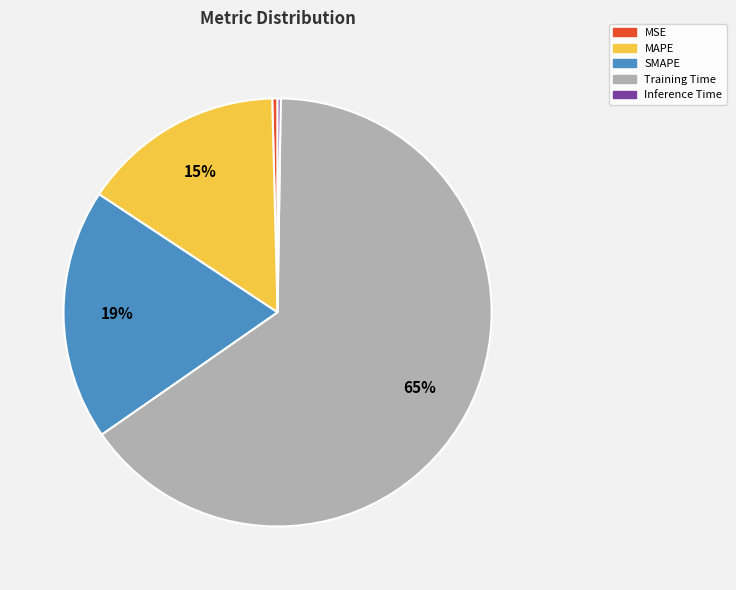

To the nearest percent, what is the average slice percentage?

20%